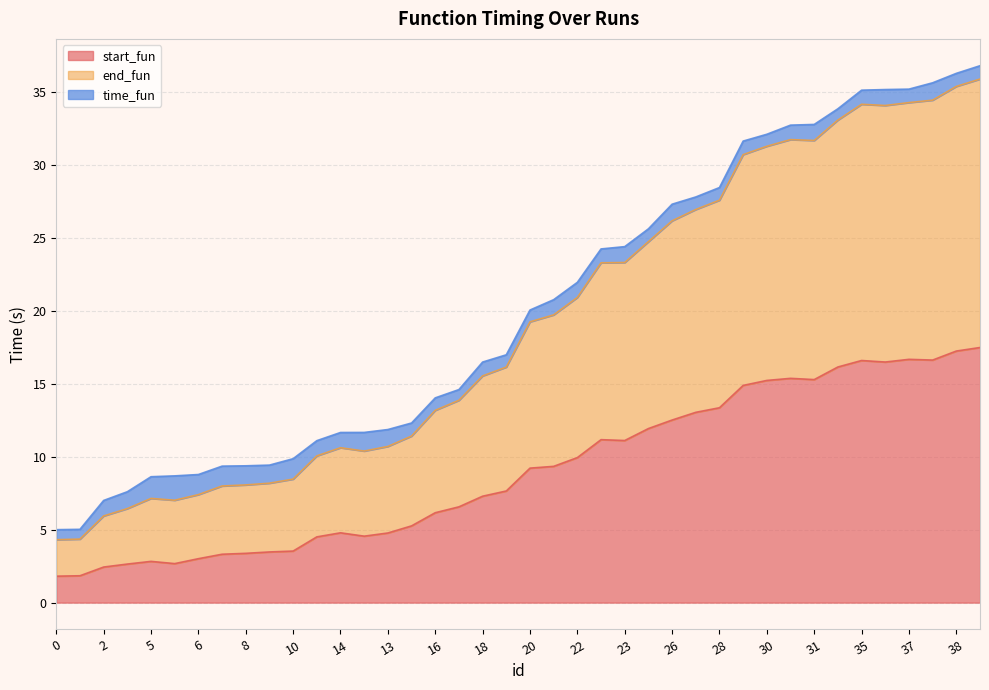

The end_fun series shows 42.8 at 29. True or false?

False